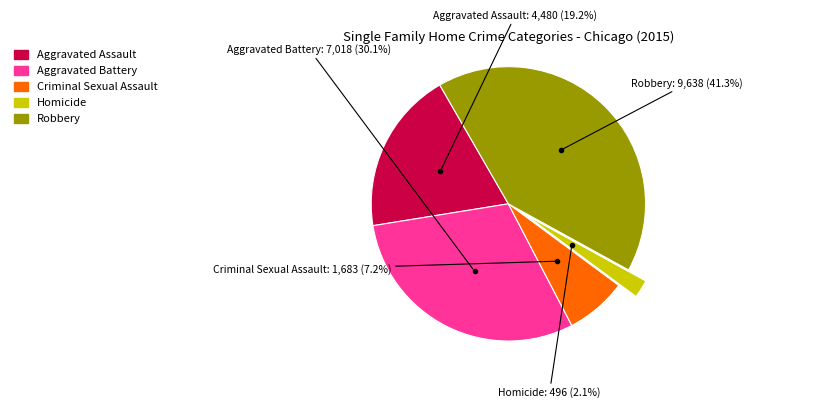

To the nearest percent, what is the average slice percentage?

20%